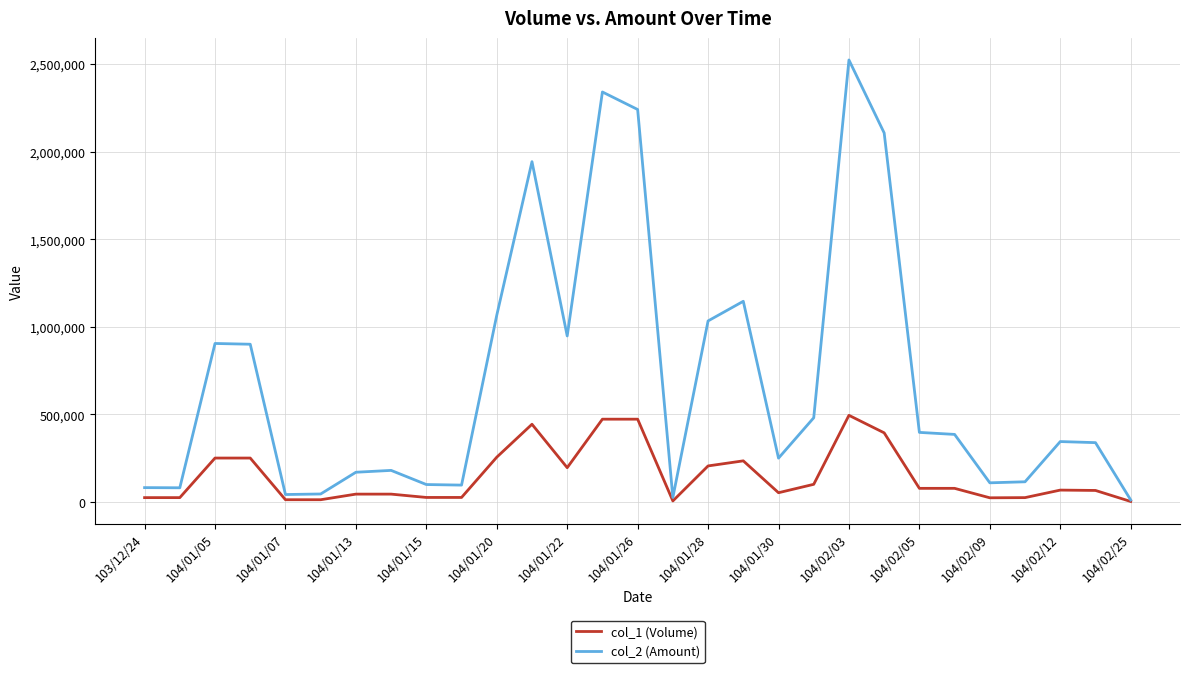

What is the maximum value shown in the chart?

2523450